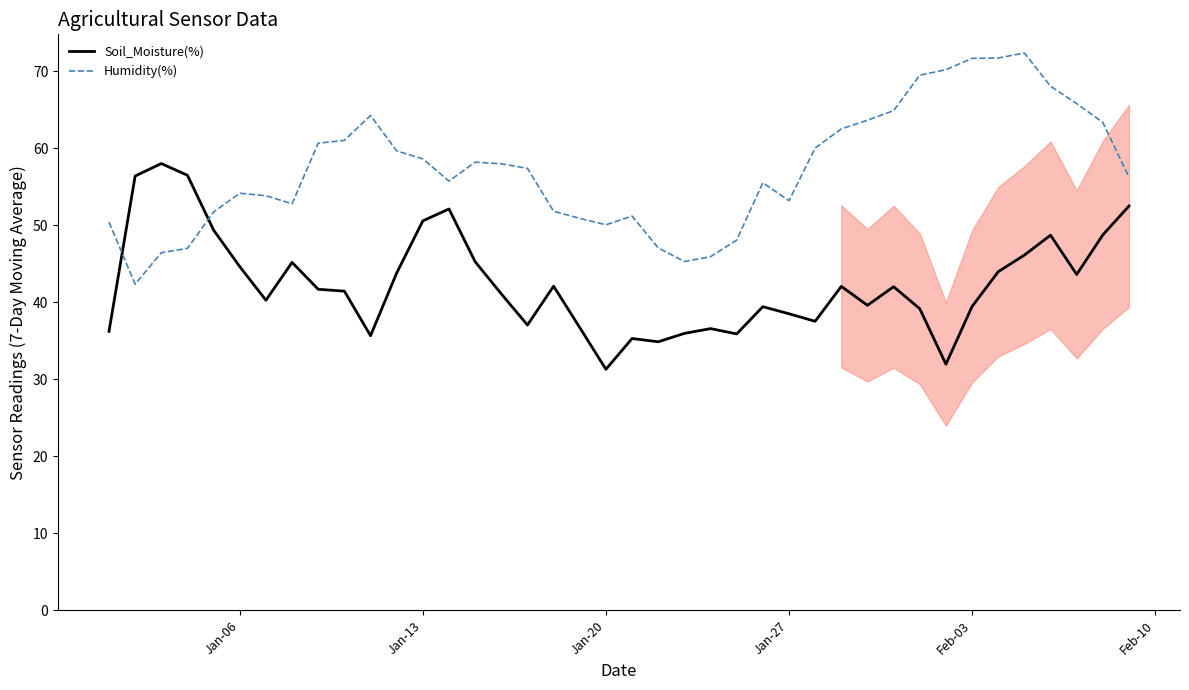

What is the maximum value for Soil_Moisture(%)?

58.0